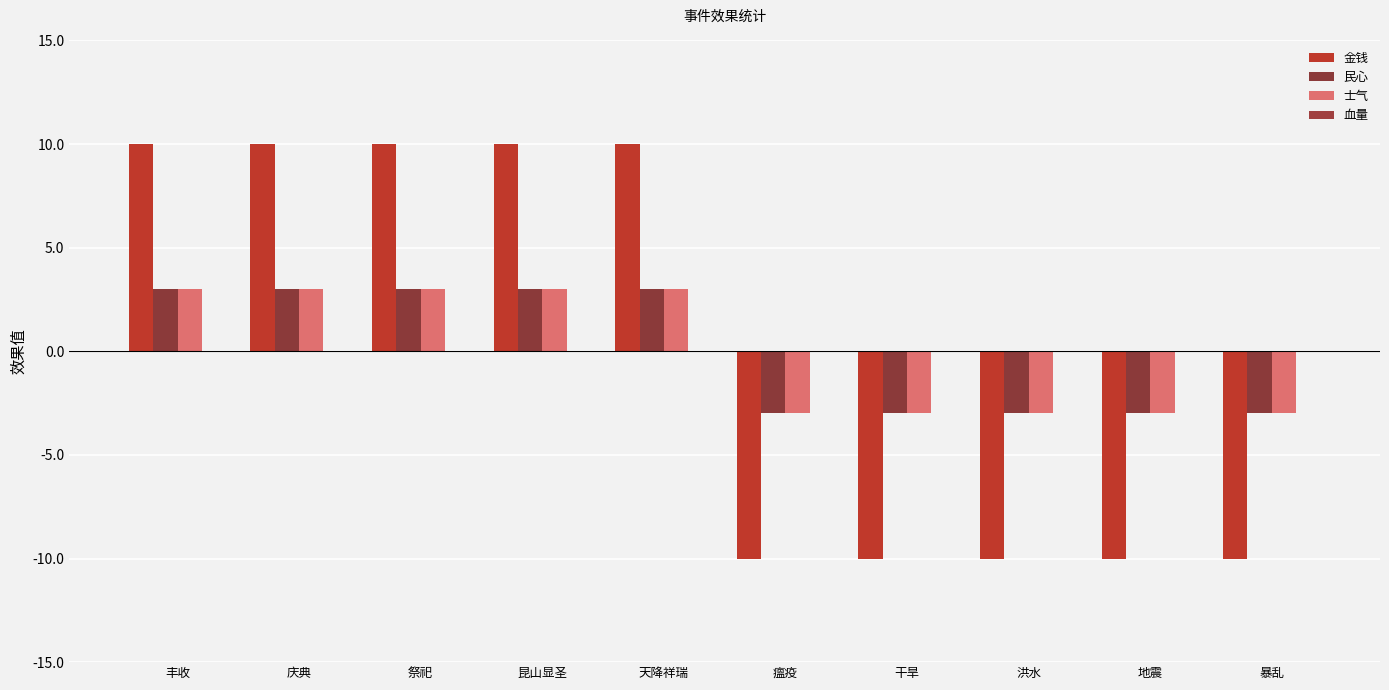

Rank the categories by 民心 value from lowest to highest.

瘟疫, 干旱, 洪水, 地震, 暴乱, 丰收, 庆典, 祭祀, 昆山显圣, 天降祥瑞